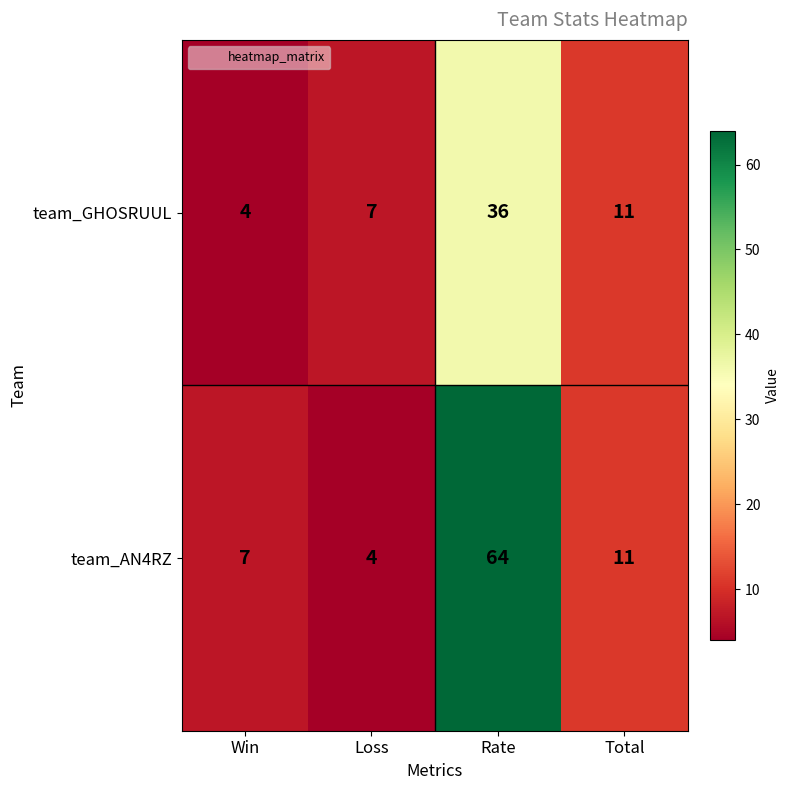

Where does the team_GHOSRUUL series first go above 11?

Rate